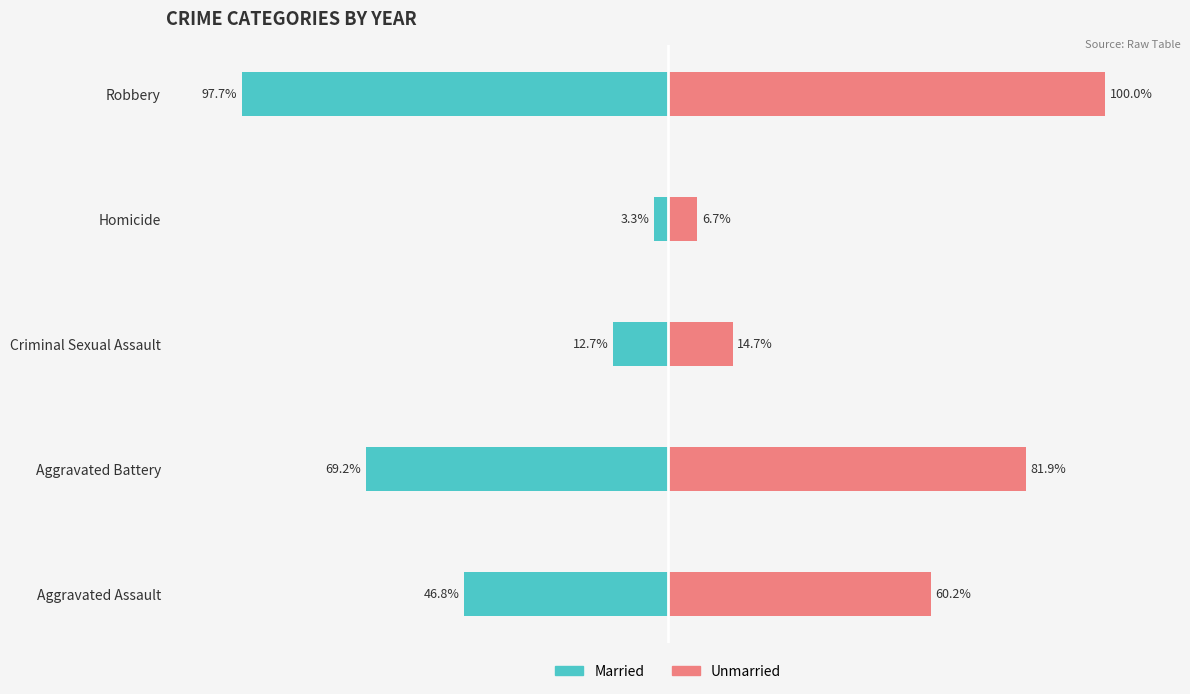

The value of Married at Robbery is -97.7. True or false?

True